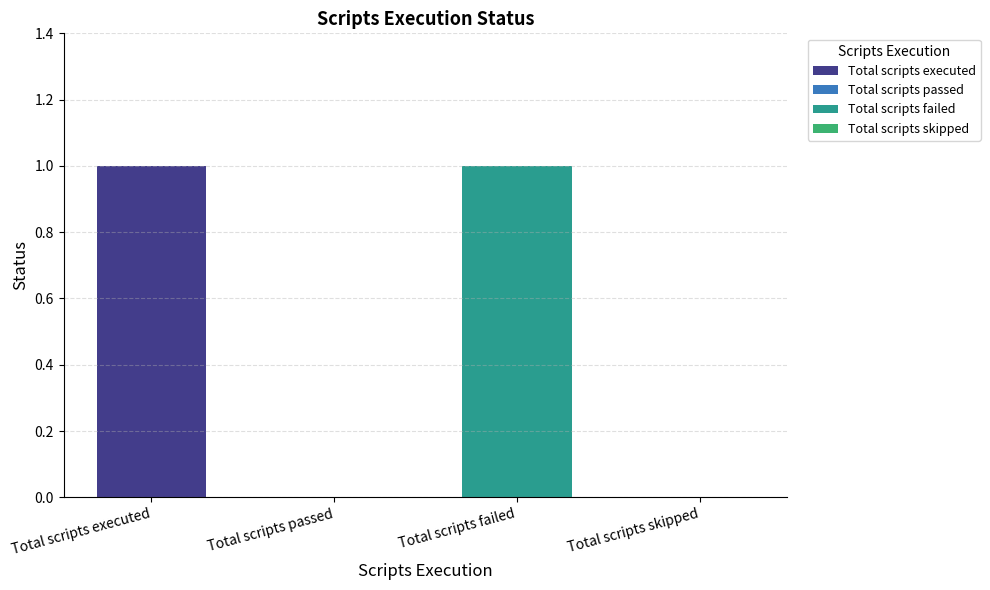

Reading left to right, list all the values displayed in this chart.

Total scripts executed=1	Total scripts passed=0	Total scripts failed=1	Total scripts skipped=0